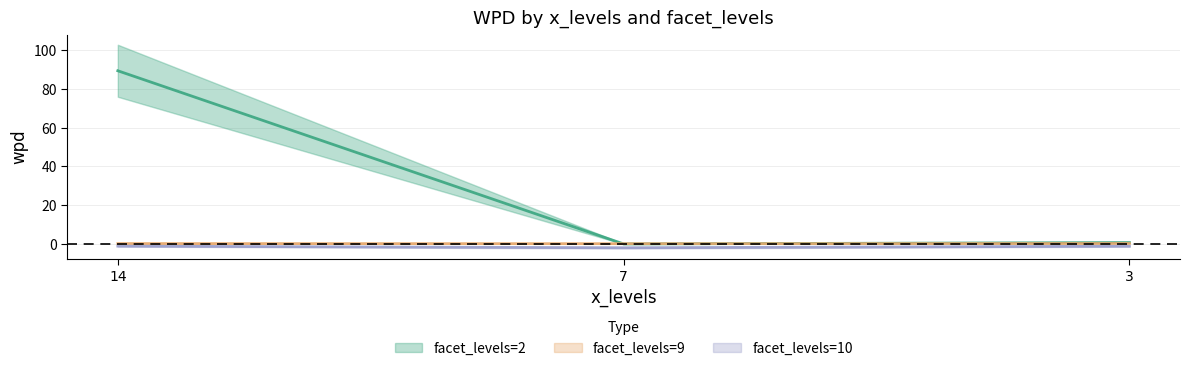

Which category has the highest value across all series?

14